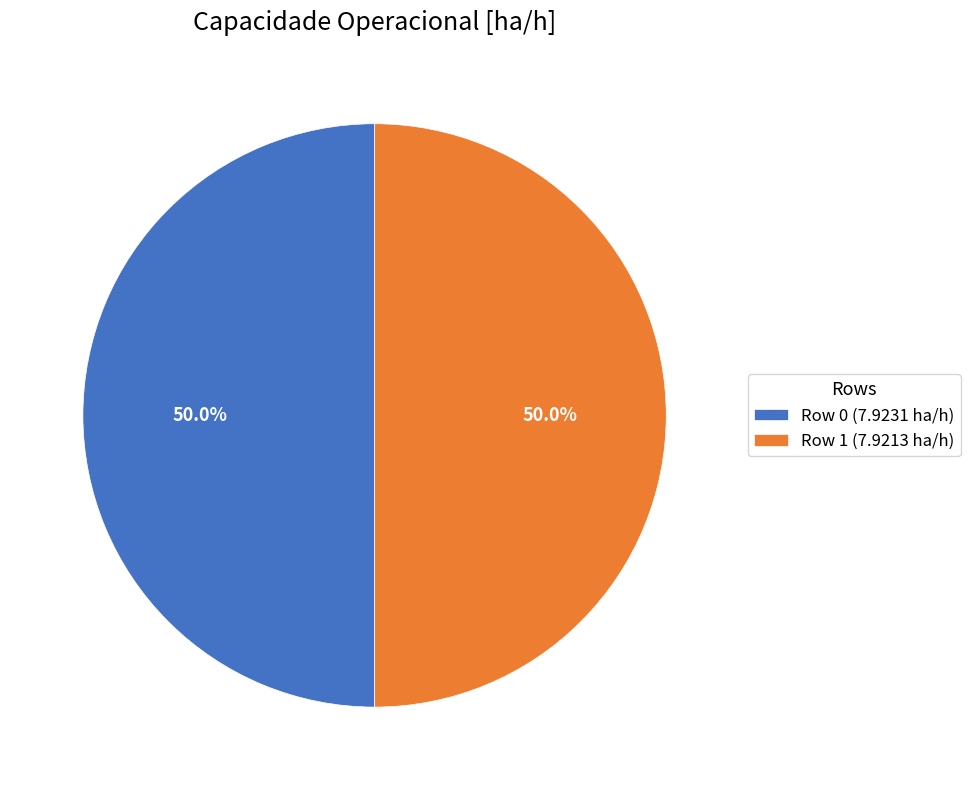

Count the number of slices in the pie.

2